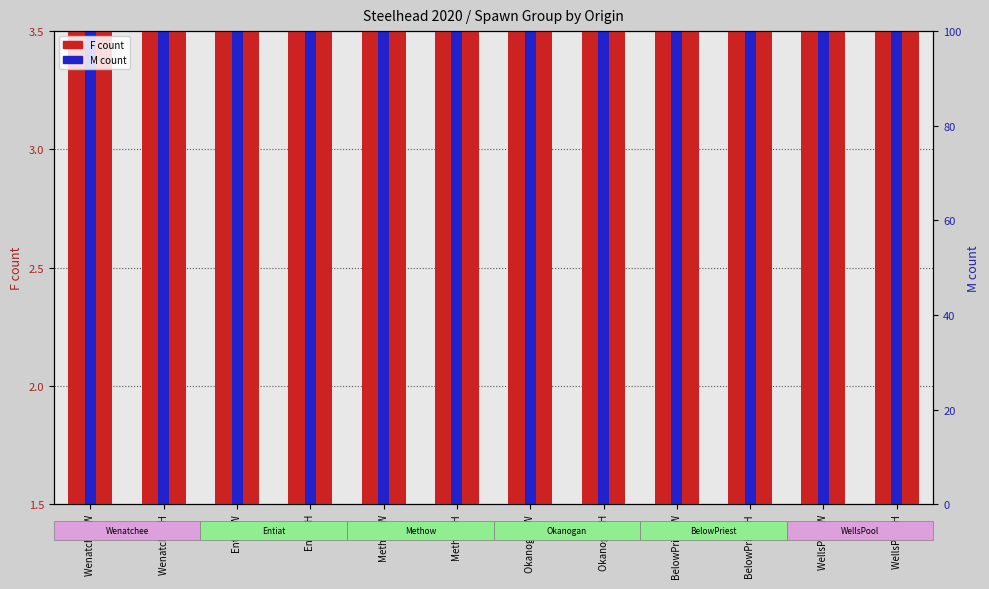

What is the total value across all series at Okanogan H?

34